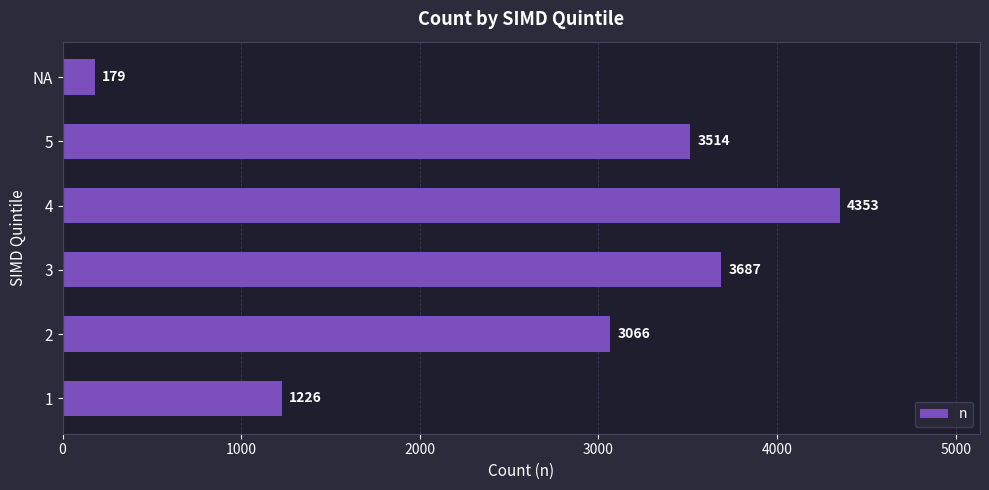

Between 5 and 2, which is larger?

5